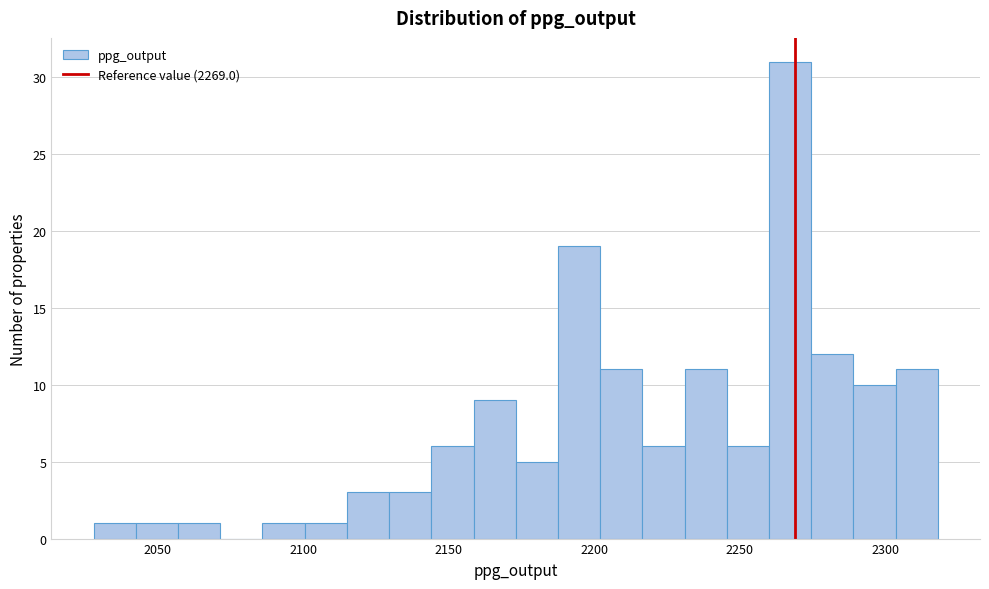

Read against the x-axis, roughly where is the centre of the tallest bar?

2265